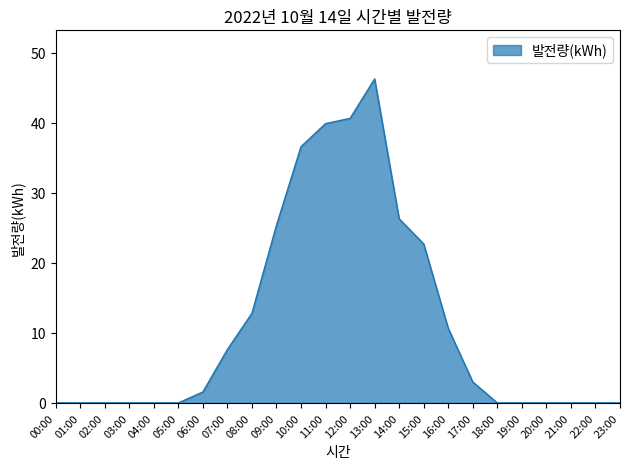

What is the difference between the values at 21:00 and 11:00?

39.9